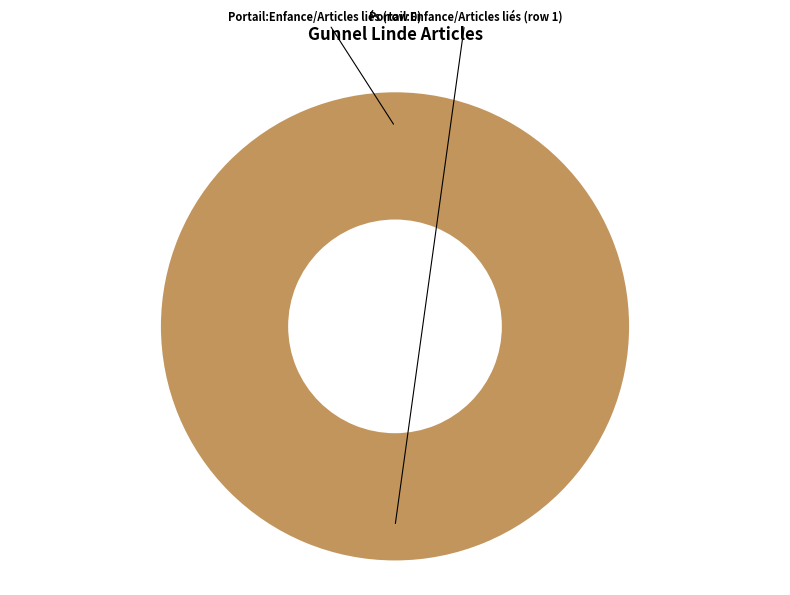

The Portail:Enfance/Articles liés (row 0) slice represents 10% of the pie. True or false?

False